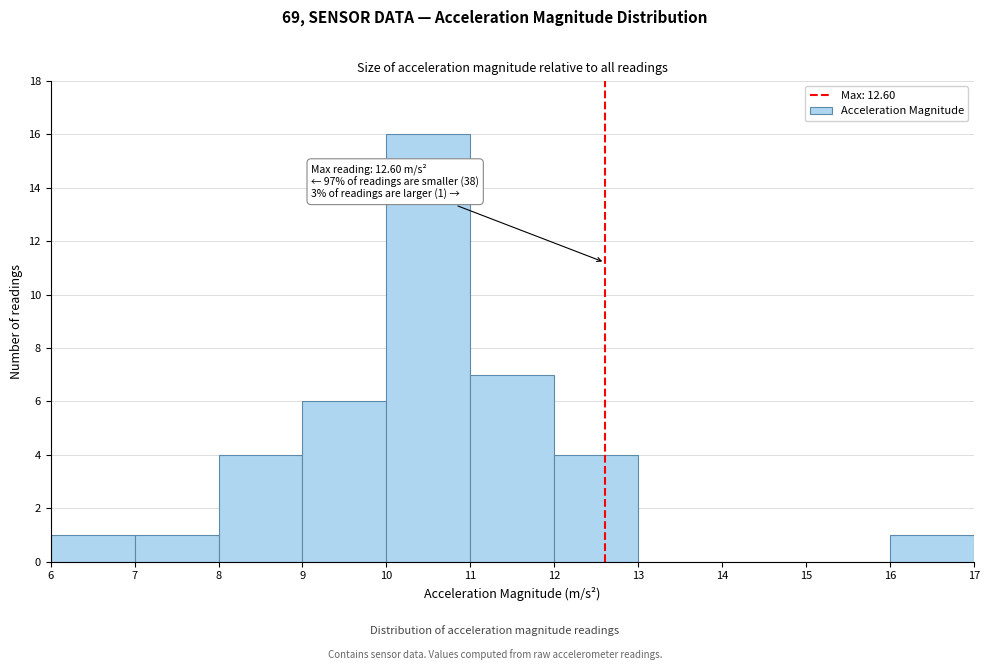

Which range on the x-axis has the tallest bar?

10 to 11